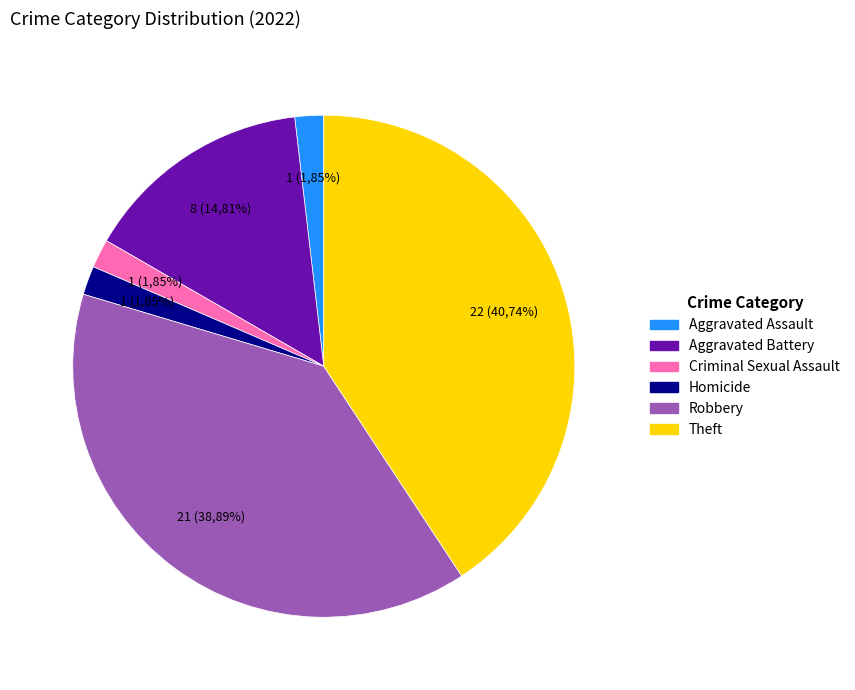

What is the change in value from Aggravated Battery to Robbery?

+13